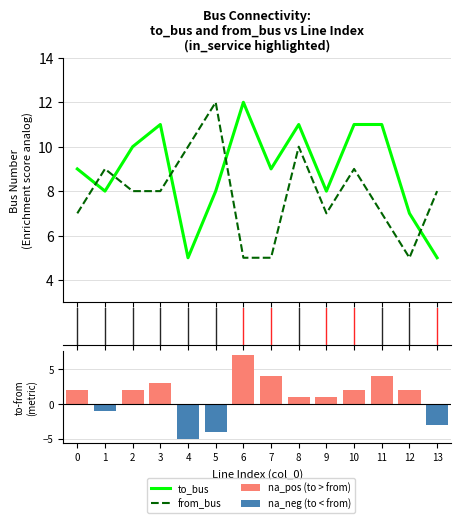

Is the value of na_pos (to > from) at 0 greater than the value of na_neg (to < from) at 13?

Yes